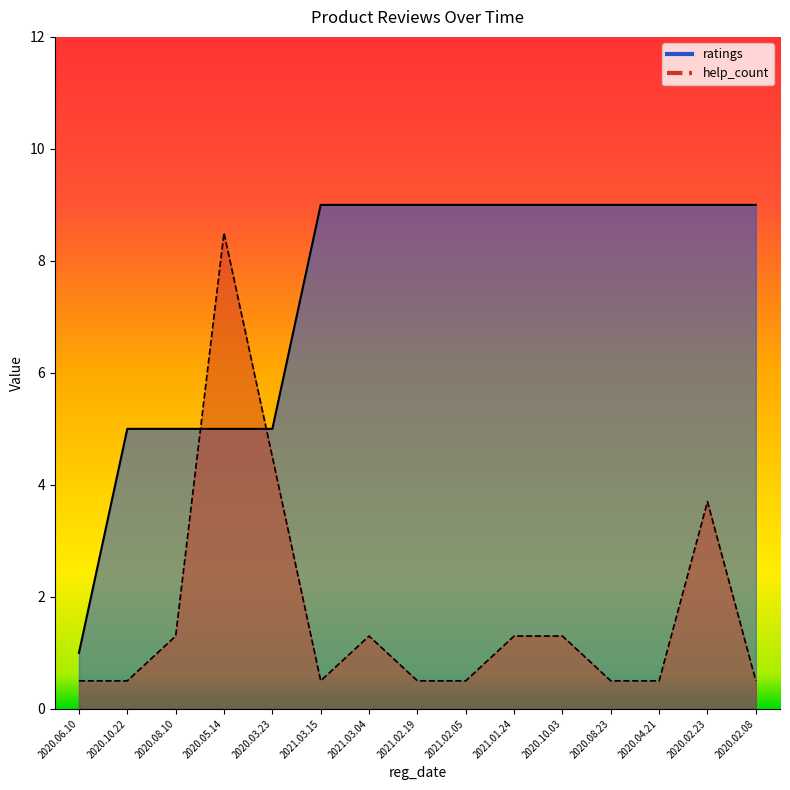

Which category has the lowest value across all series?

2020.06.10